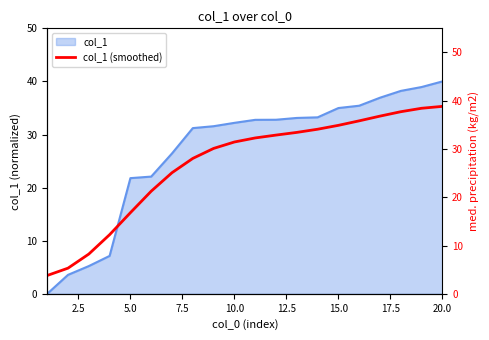

Is it true that col_1 equals 32.2 at 10.0?

True